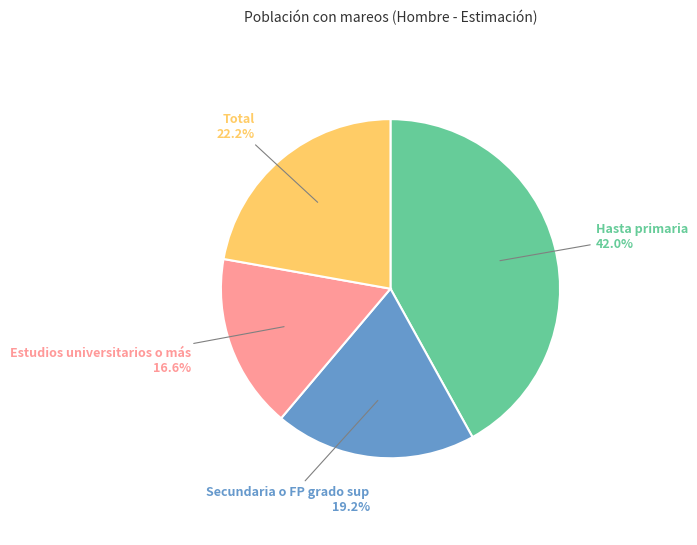

Rank the categories by value from lowest to highest.

Estudios universitarios o más, Secundaria o FP grado sup, Total, Hasta primaria